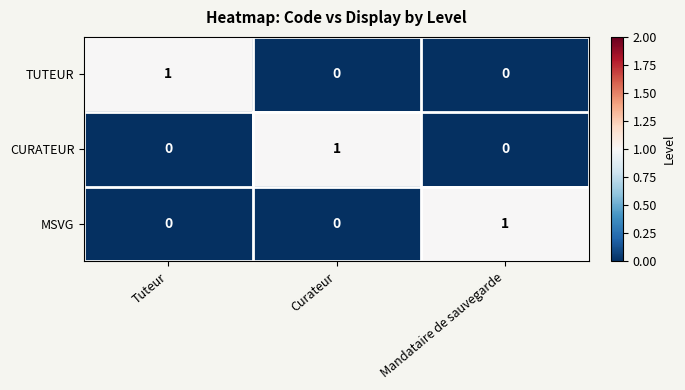

Count the MSVG values in the range 0 to 1.

3